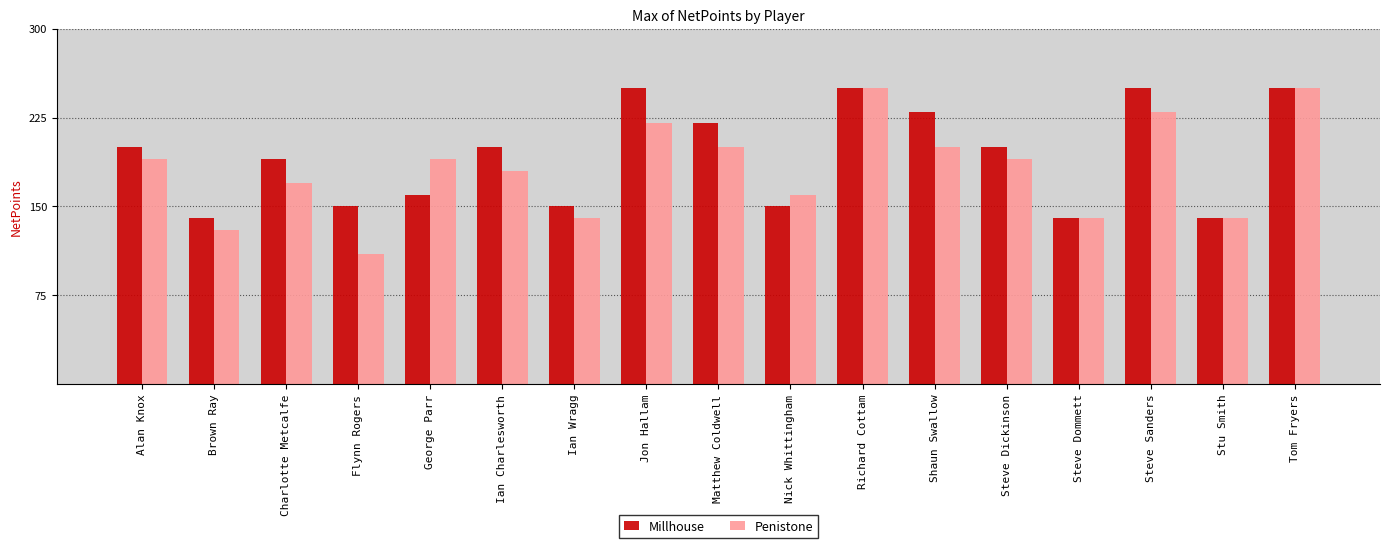

True or false: Penistone has a value of 190 at George Parr.

True